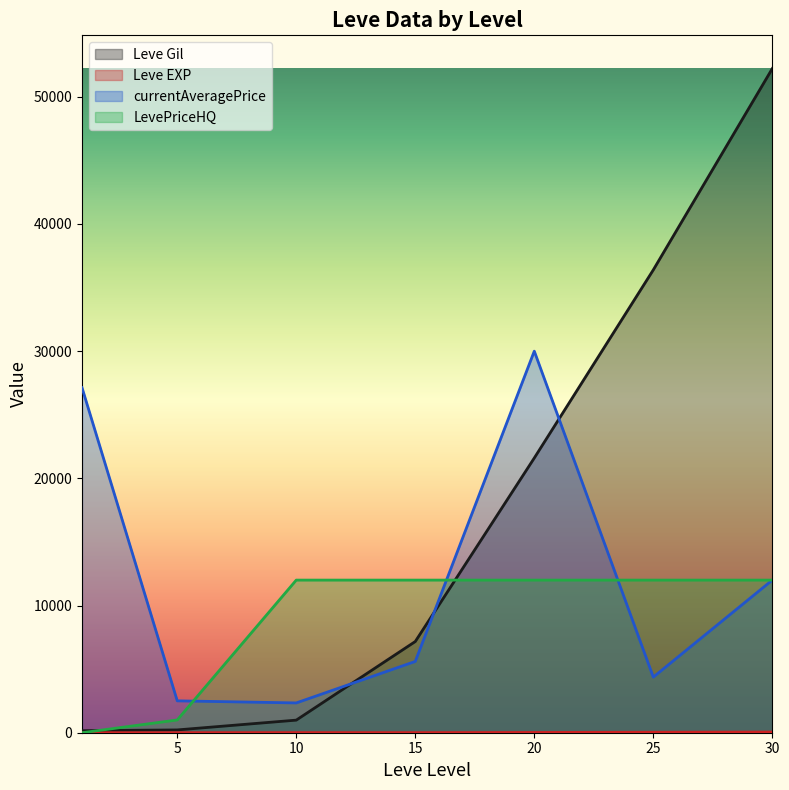

At how many categories does at least one series exceed 50845?

1